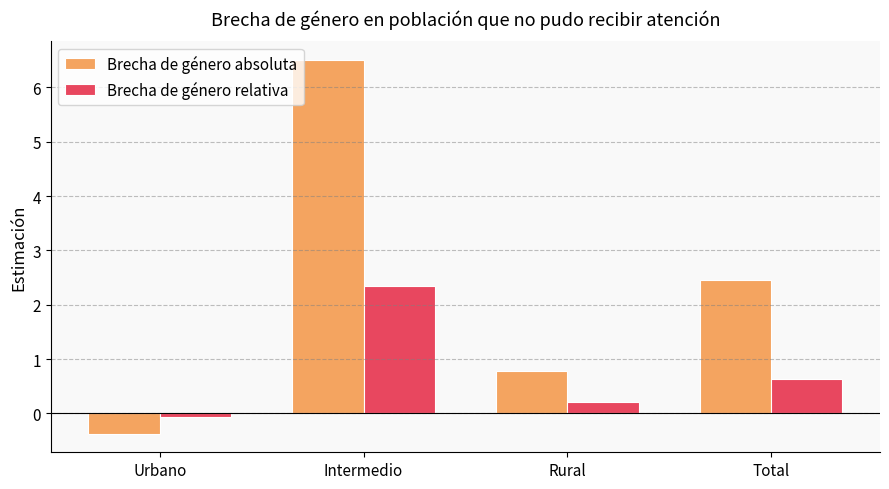

What are all the series names shown in the legend?

Brecha de género absoluta, Brecha de género relativa